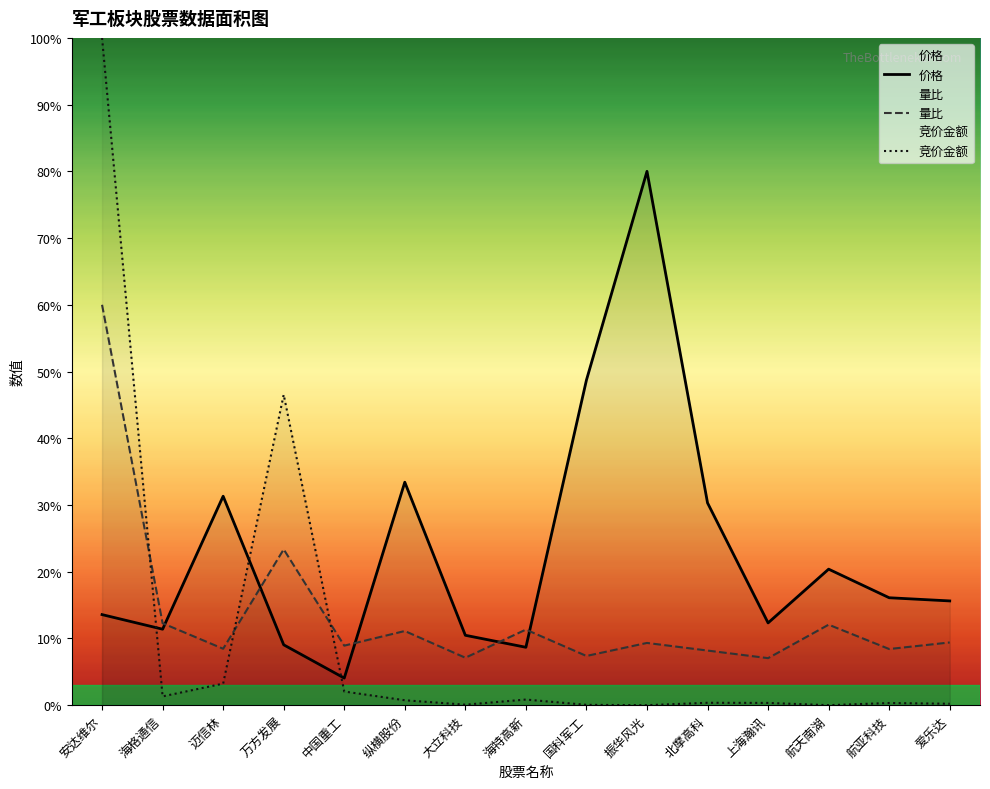

Which series has the widest spread of values?

竞价金额